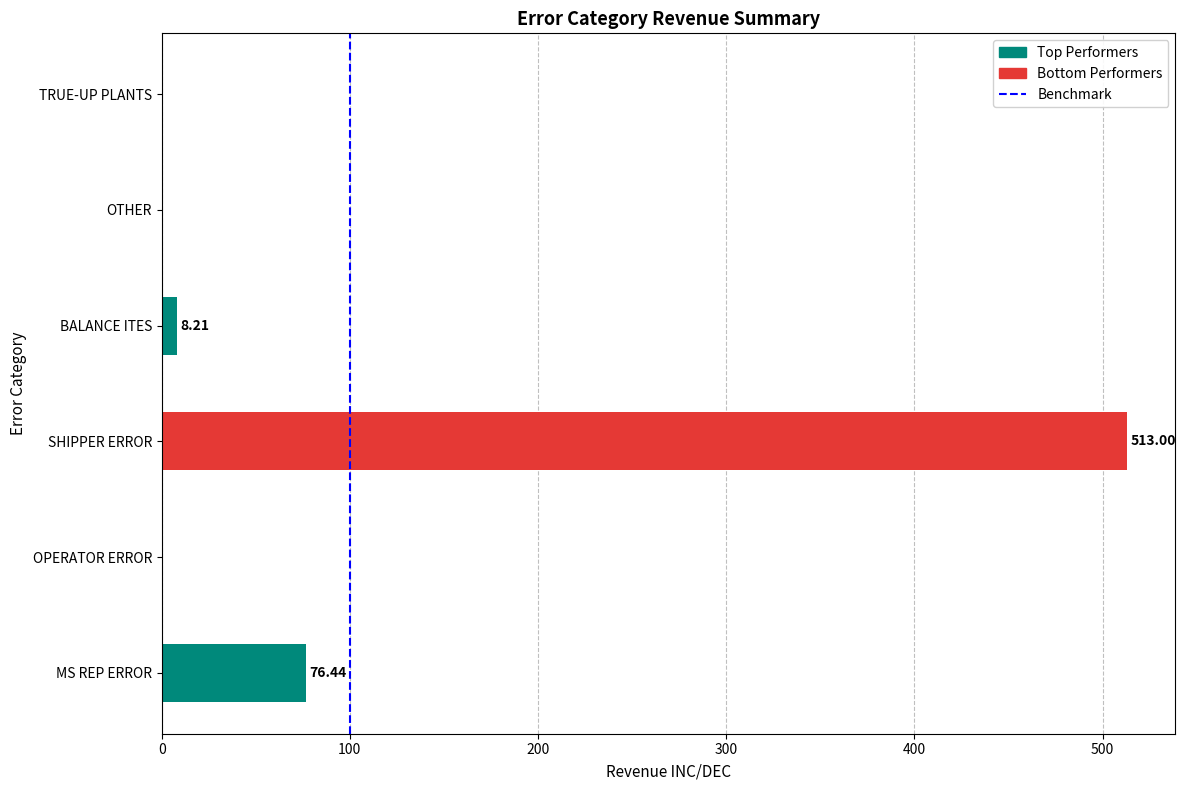

How many values are above zero?

3